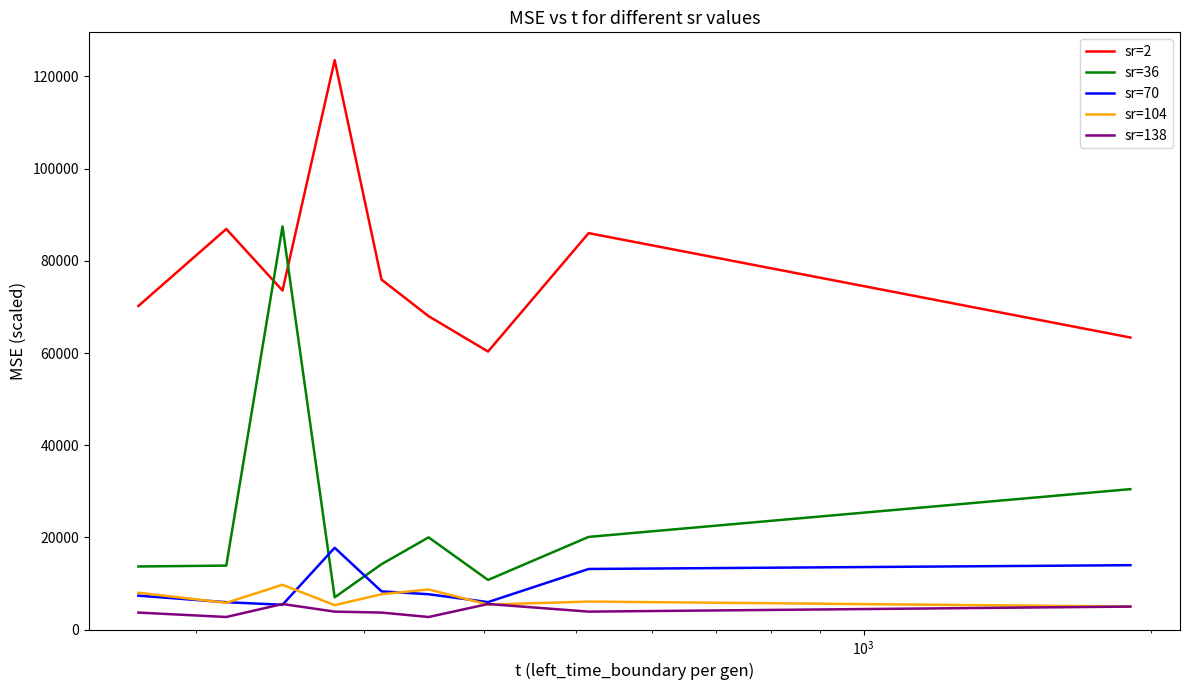

True or false: sr=104 and sr=36 cross at least once.

False